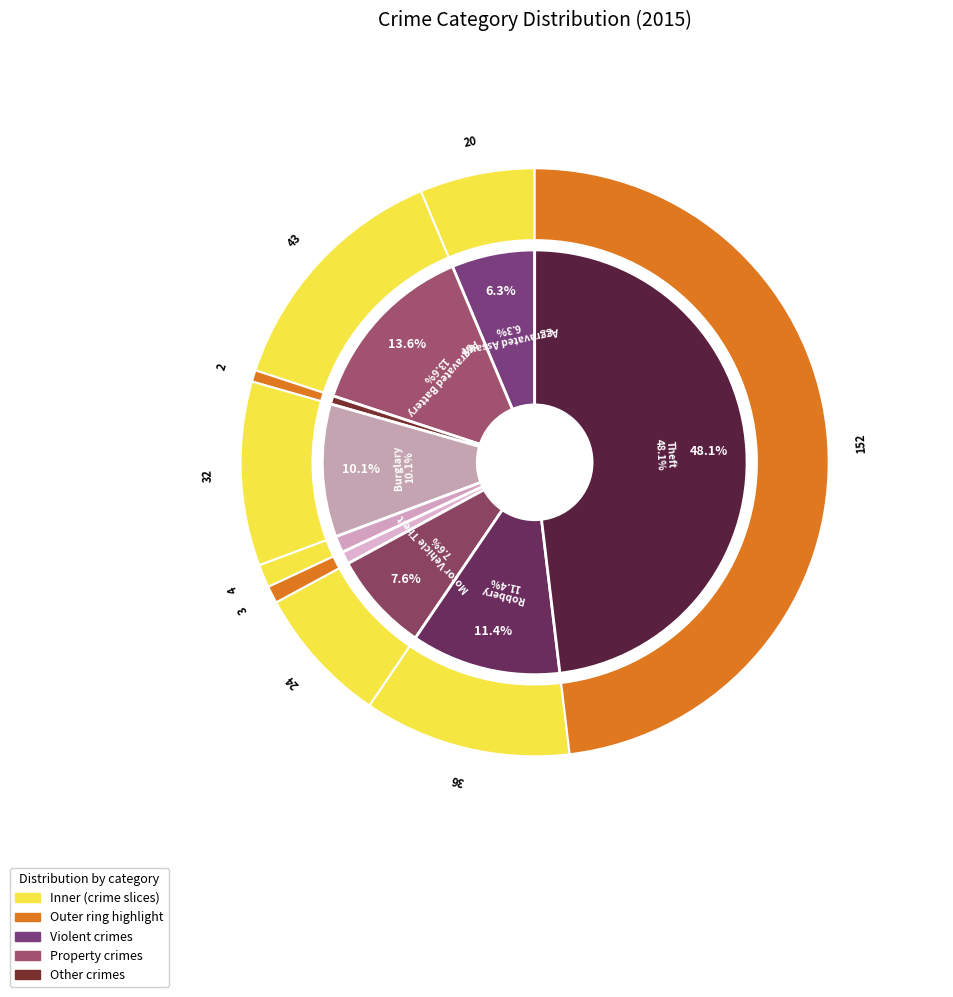

Approximately how many times larger is the value at Theft compared to Aggravated Assault?

7.6